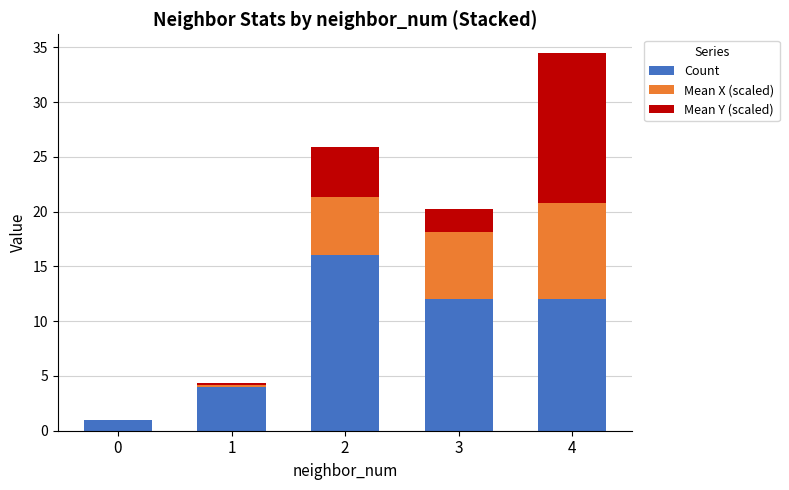

At which category is the sum across all series the highest?

4